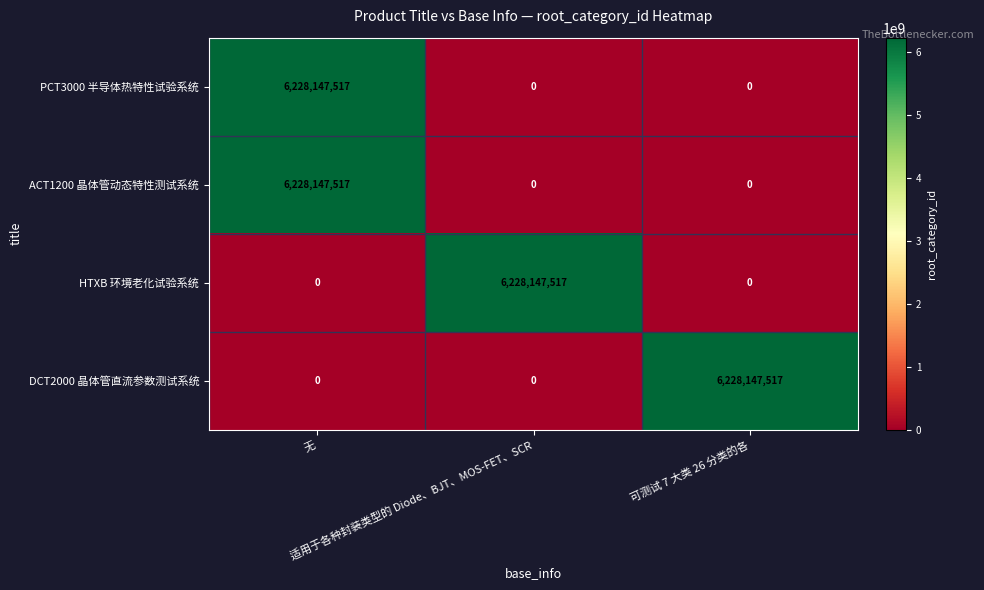

Count the HTXB 环境老化试验系统 values in the range 0 to 6228147517.

3